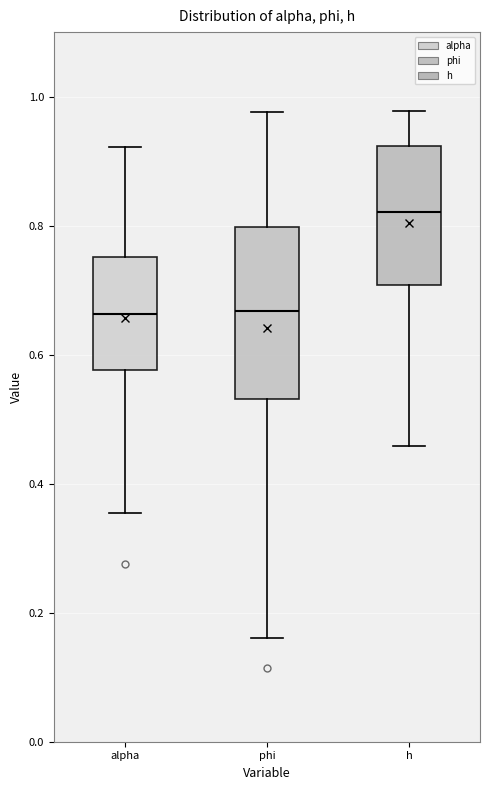

Reading left to right, transcribe this box plot: for each box, give where its median line is, the range the box spans, and where its two whiskers end, as read against the y-axis. The values are not printed on the chart, so give them approximately, as read against the axis.

alpha: median 0.66, box 0.58 to 0.76, whiskers 0.36 to 0.92
phi: median 0.66, box 0.54 to 0.80, whiskers 0.16 to 0.98
h: median 0.82, box 0.70 to 0.92, whiskers 0.46 to 0.98